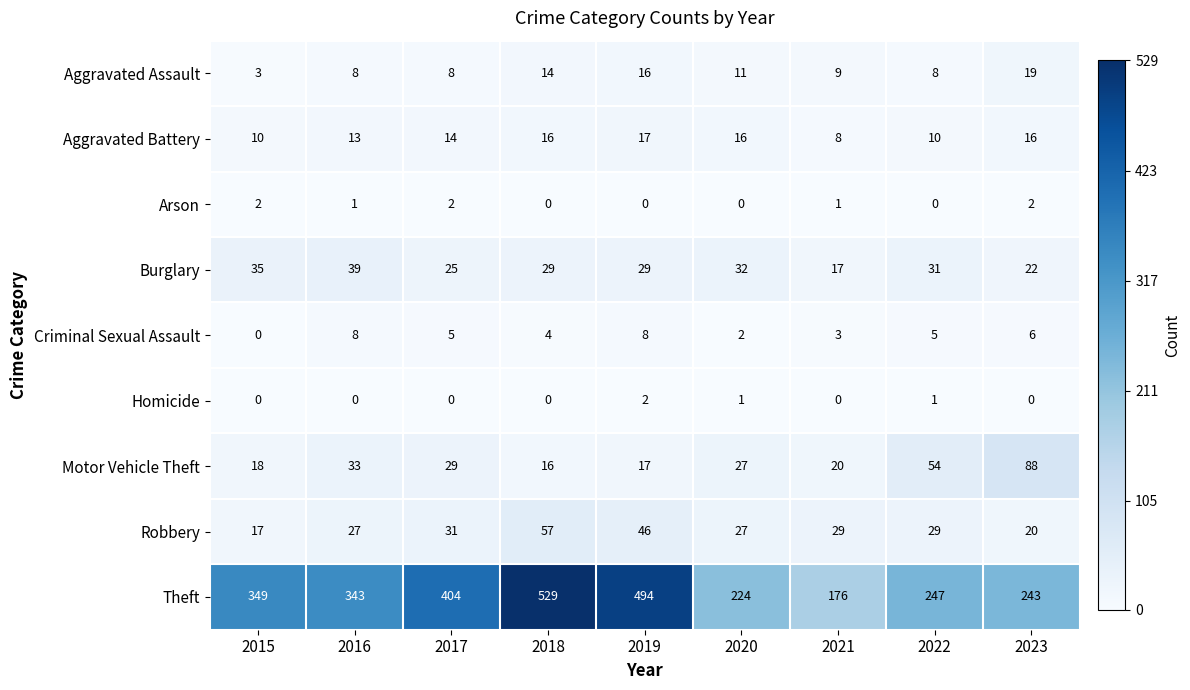

Which series has the largest range (max minus min)?

Theft